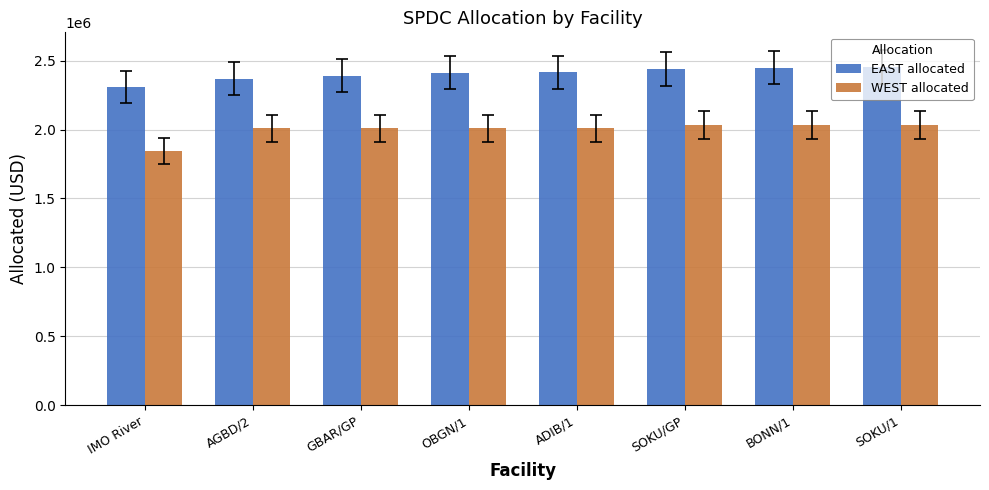

The EAST allocated series shows 764238 at IMO River. True or false?

False